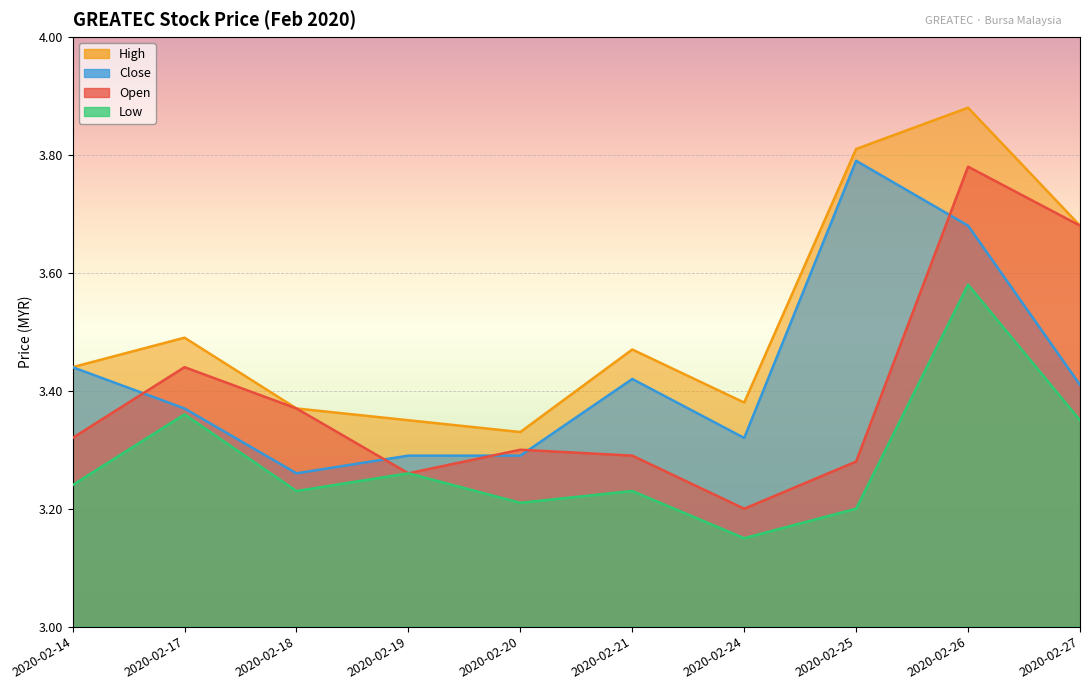

Reading left to right, extract all data points from this chart.

open: 2020-02-14=3.3	2020-02-17=3.4	2020-02-18=3.4	2020-02-19=3.3	2020-02-20=3.3	2020-02-21=3.3	2020-02-24=3.2	2020-02-25=3.3	2020-02-26=3.8	2020-02-27=3.7
high: 2020-02-14=3.4	2020-02-17=3.5	2020-02-18=3.4	2020-02-19=3.4	2020-02-20=3.3	2020-02-21=3.5	2020-02-24=3.4	2020-02-25=3.8	2020-02-26=3.9	2020-02-27=3.7
low: 2020-02-14=3.2	2020-02-17=3.4	2020-02-18=3.2	2020-02-19=3.3	2020-02-20=3.2	2020-02-21=3.2	2020-02-24=3.1	2020-02-25=3.2	2020-02-26=3.6	2020-02-27=3.4
close: 2020-02-14=3.4	2020-02-17=3.4	2020-02-18=3.3	2020-02-19=3.3	2020-02-20=3.3	2020-02-21=3.4	2020-02-24=3.3	2020-02-25=3.8	2020-02-26=3.7	2020-02-27=3.4